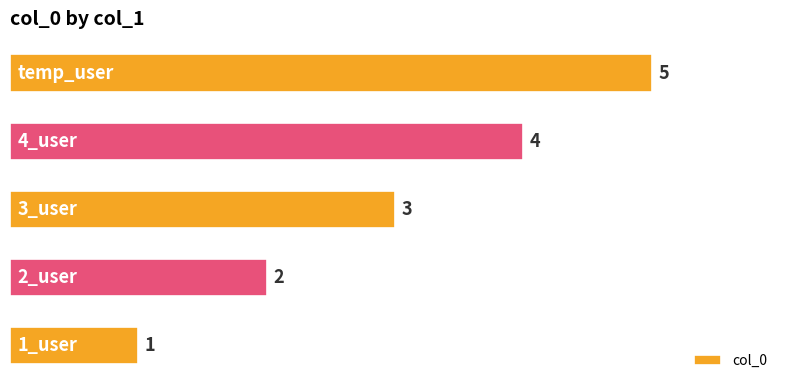

What is the maximum value shown in the chart?

5